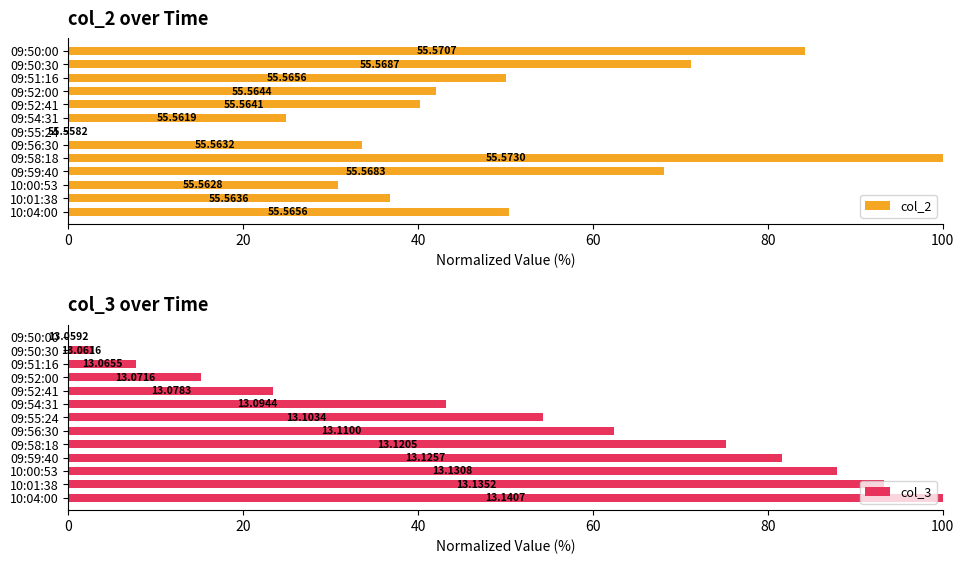

How many values in the col_3 series exceed 54?

7